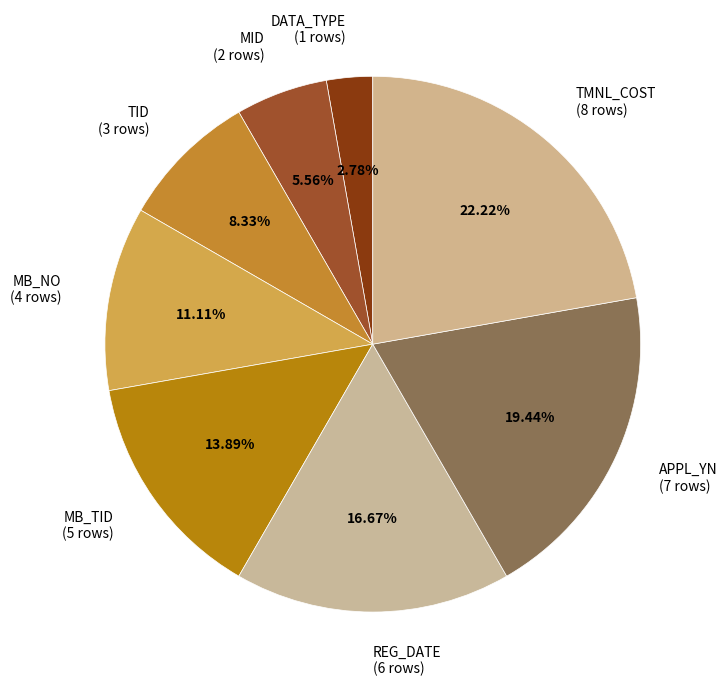

The REG_DATE slice represents 17% of the pie. True or false?

True